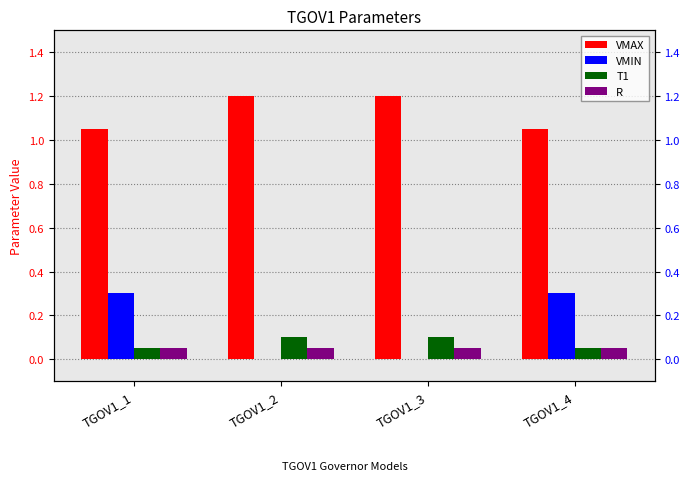

At which label is VMAX closest to 1?

TGOV1_1